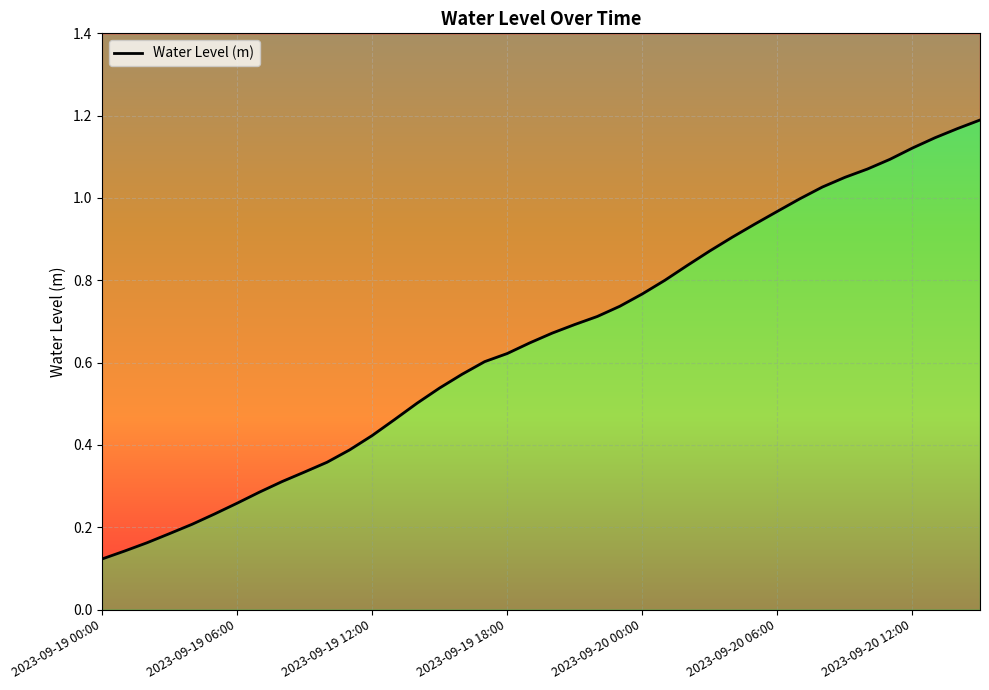

What is the maximum value shown in the chart?

1.2